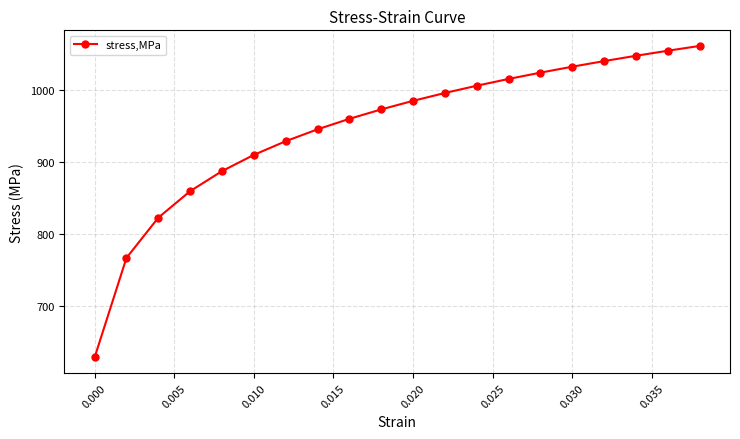

What is the difference between the maximum and minimum values?

432.8